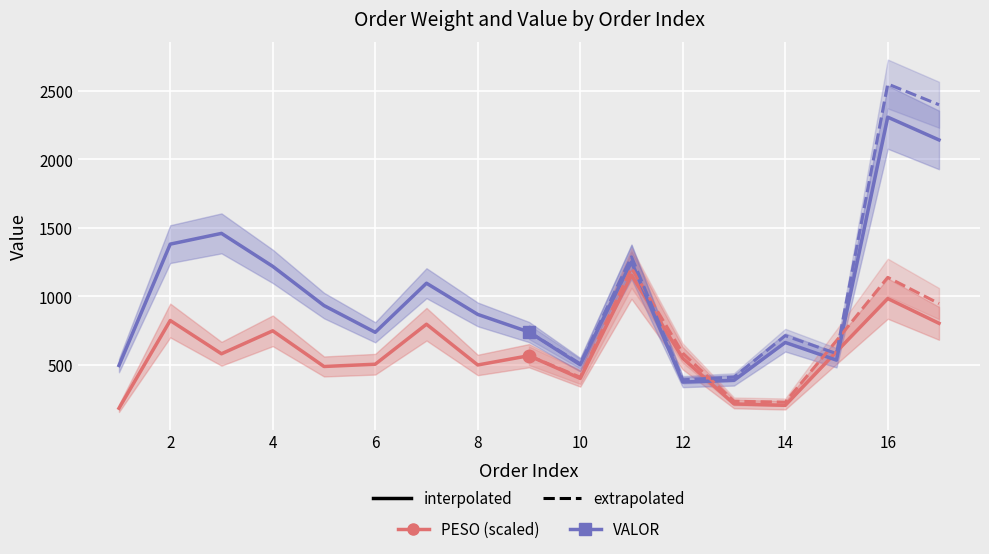

Which series changed the most between 14 and 14?

VALOR